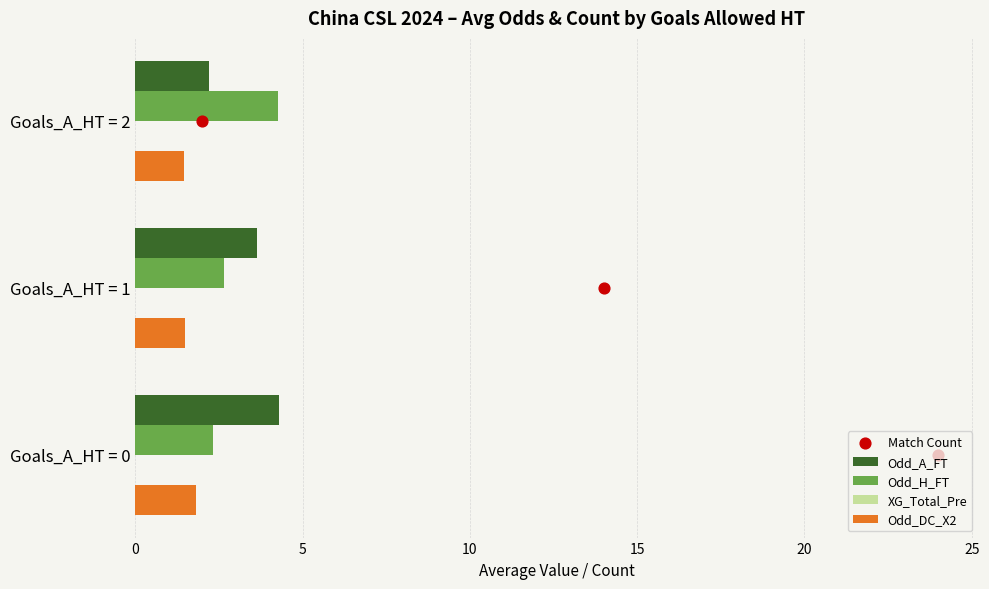

At how many categories does at least one series exceed 3?

3